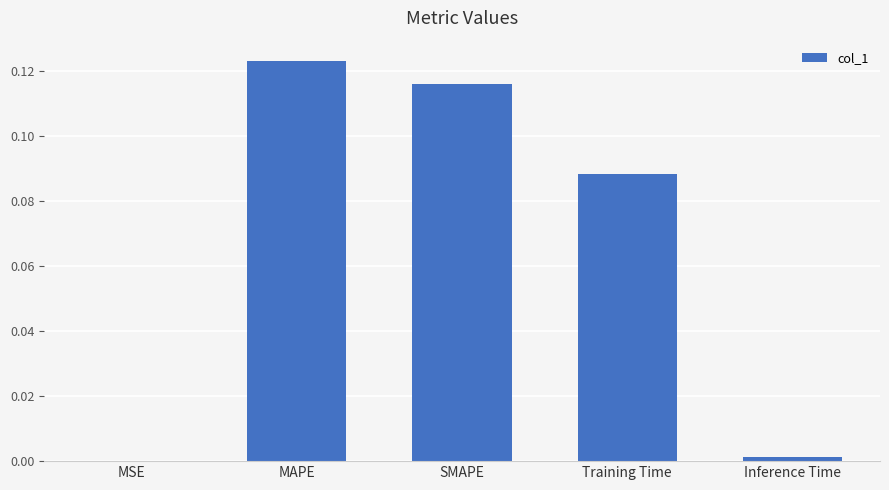

Between SMAPE and Training Time, which is larger?

SMAPE